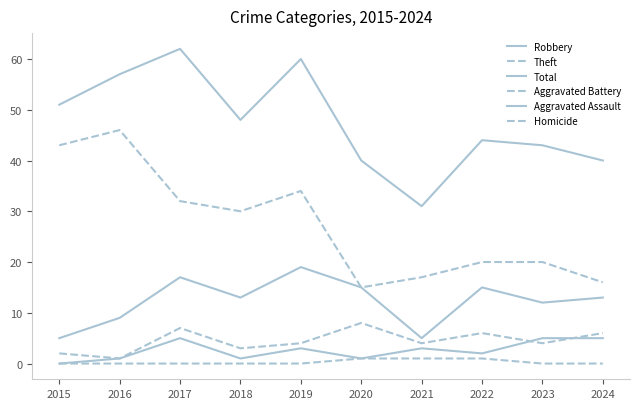

Is the value of Theft at 2019 greater than the value of Aggravated Assault at 2022?

Yes